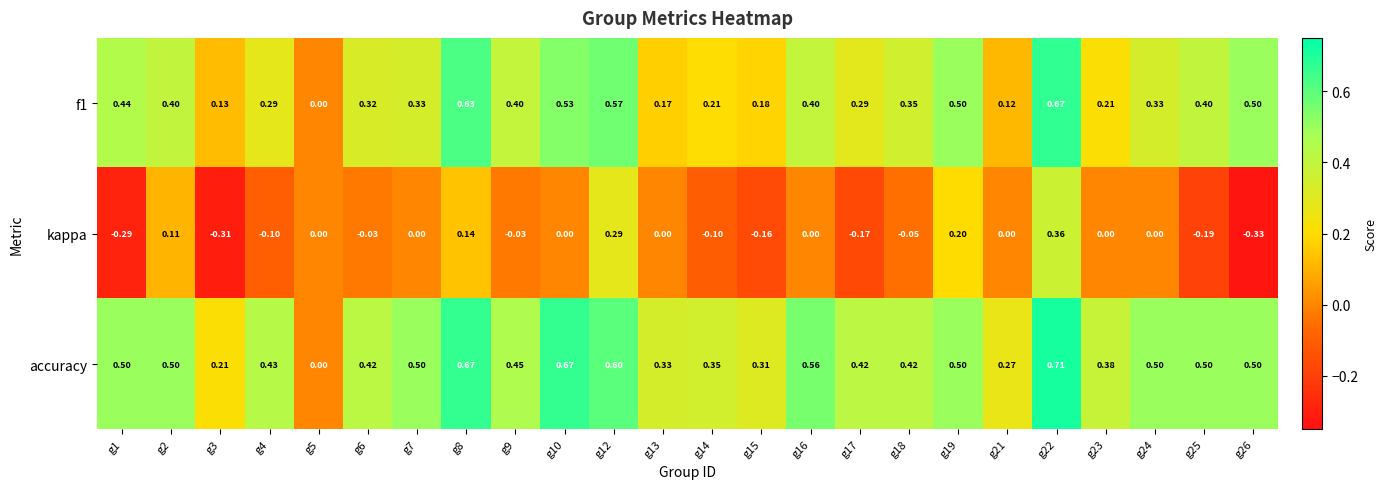

How many values in accuracy are above zero?

23